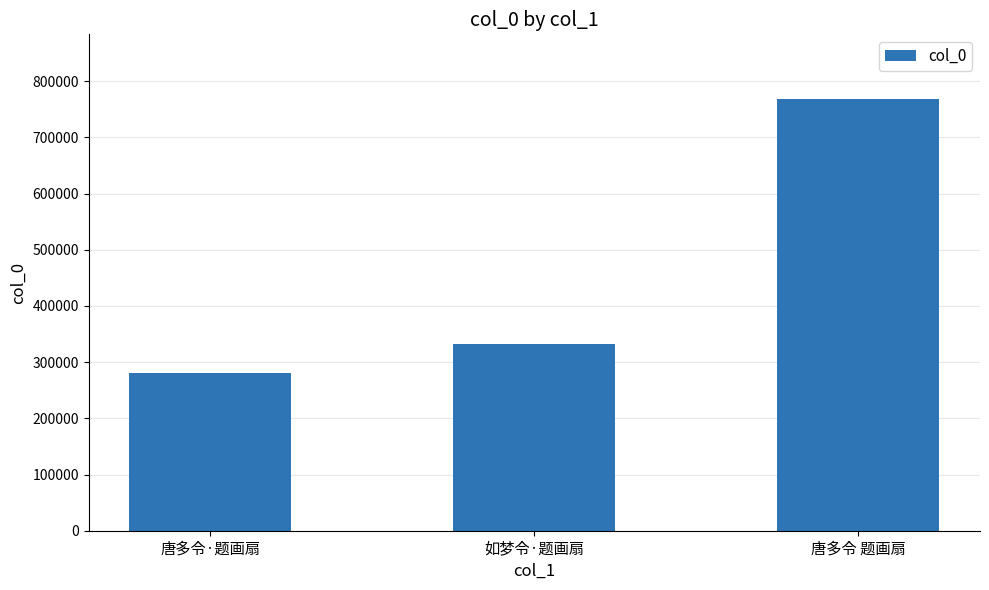

Does the chart contain any negative values?

No